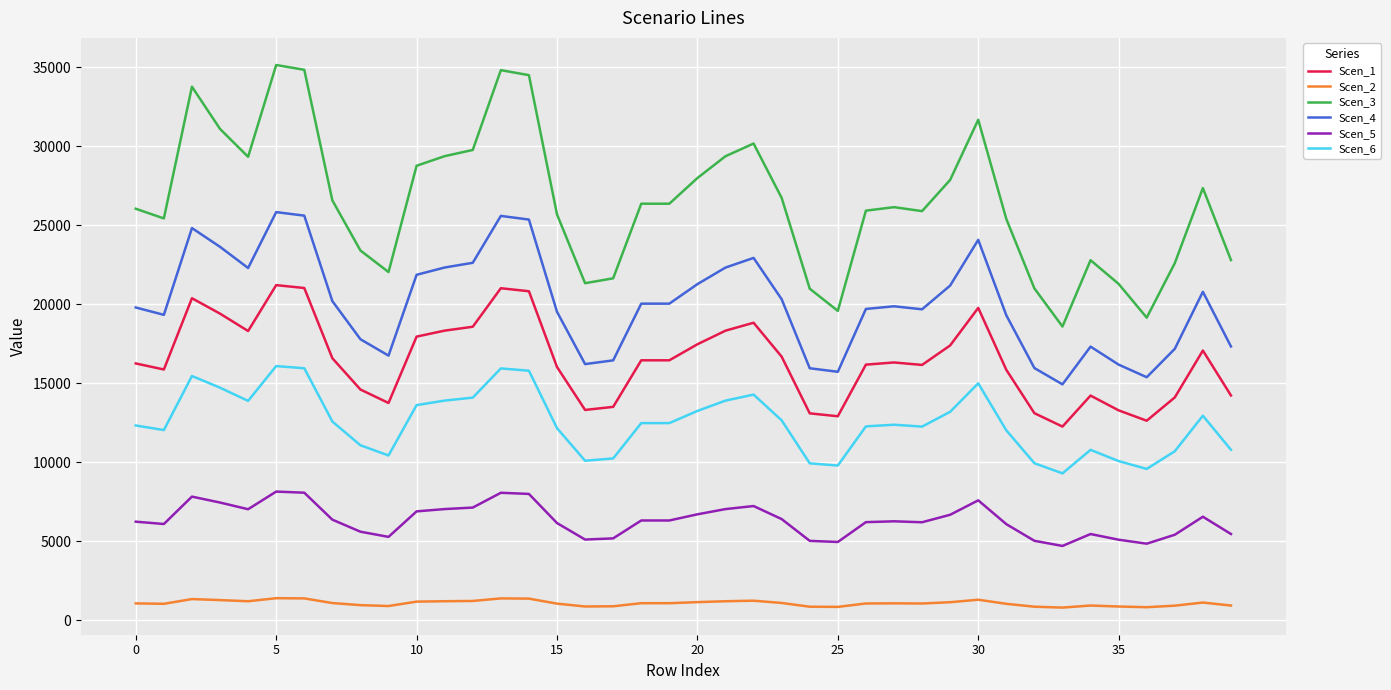

How many lines are shown in the chart?

6